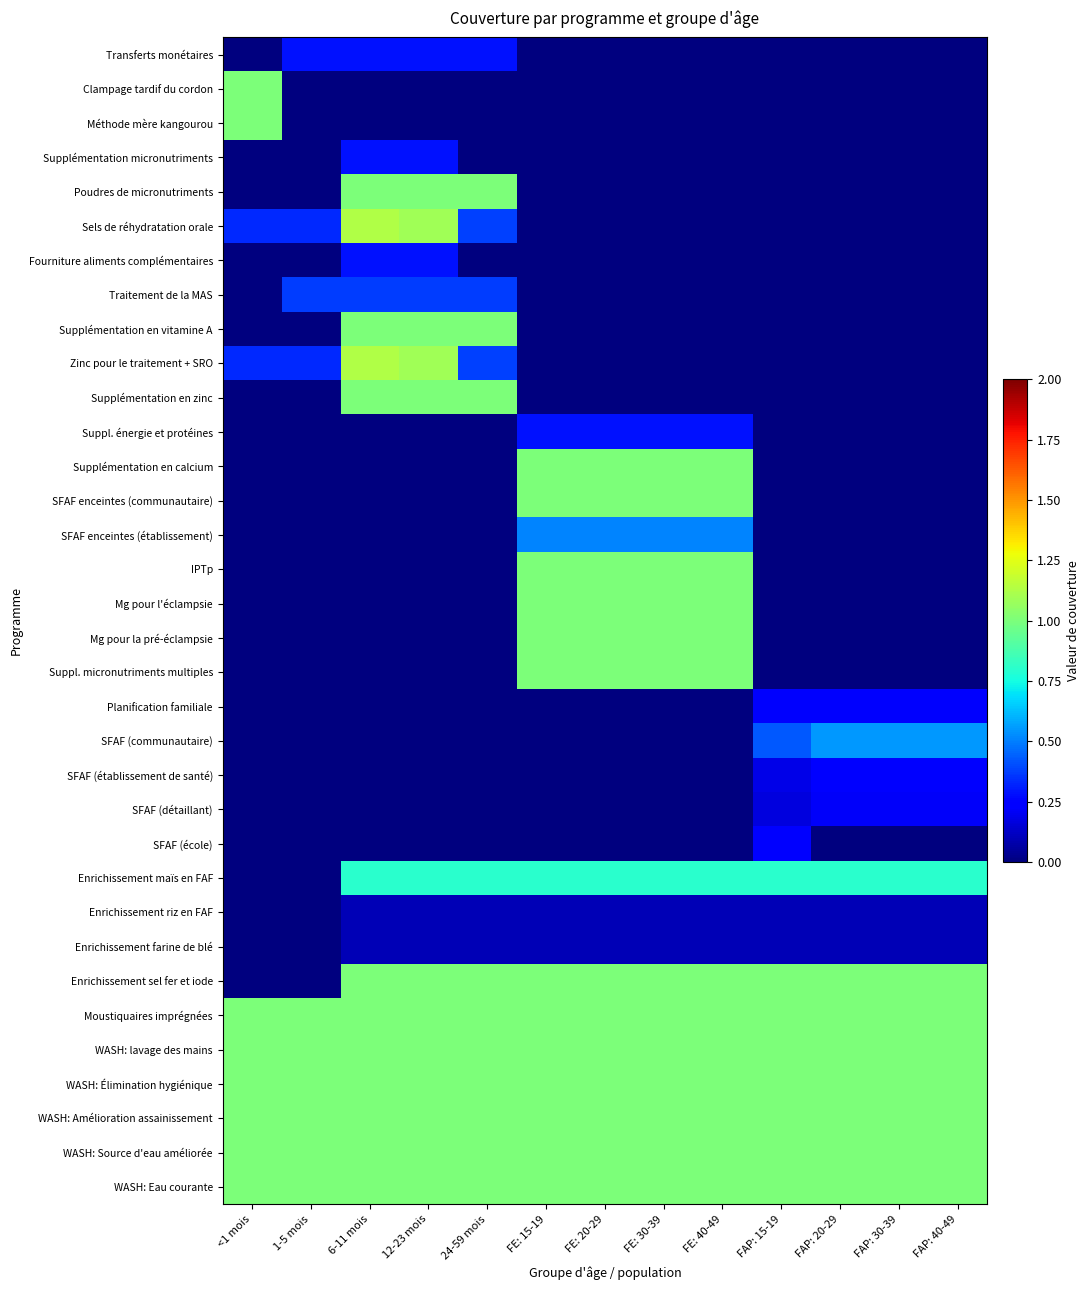

What is the spread (max minus min) of values at FAP: 30-39?

1.0